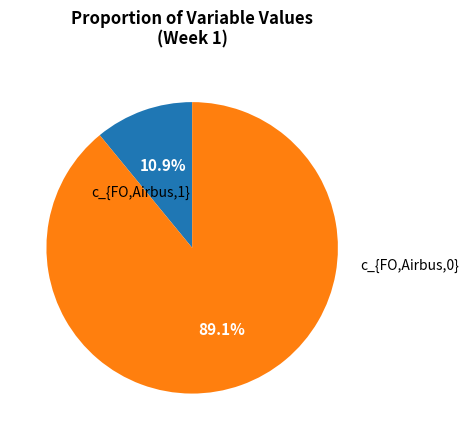

Does any single category account for the majority?

Yes